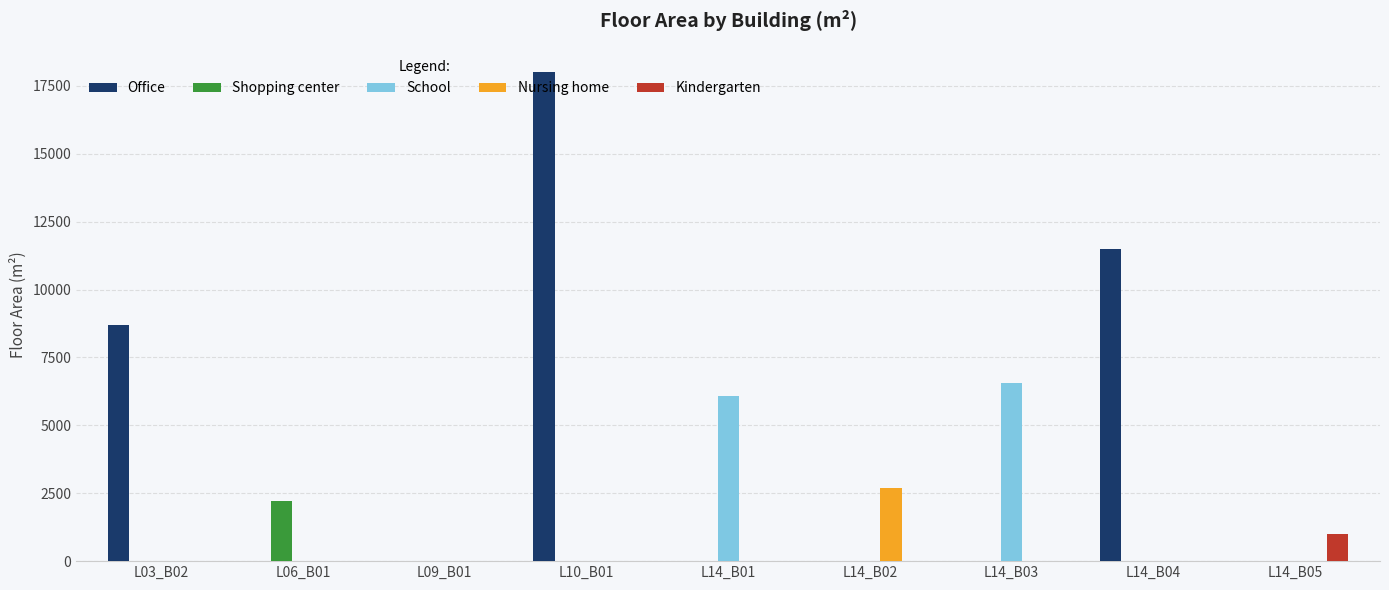

Between L14_B04 and L14_B05, which series saw the biggest shift?

Office